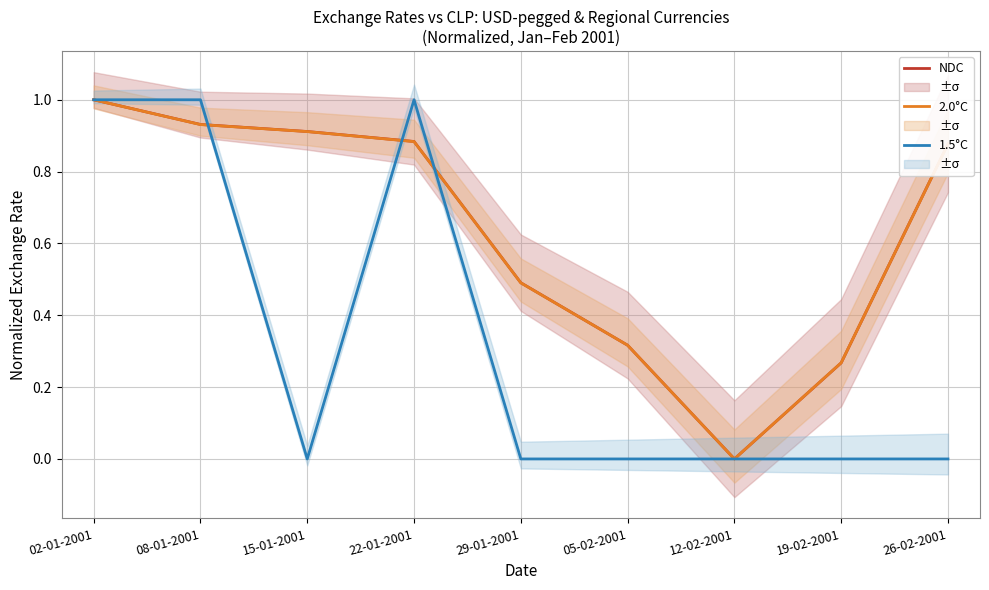

At which label does 2.0°C reach its peak?

02-01-2001